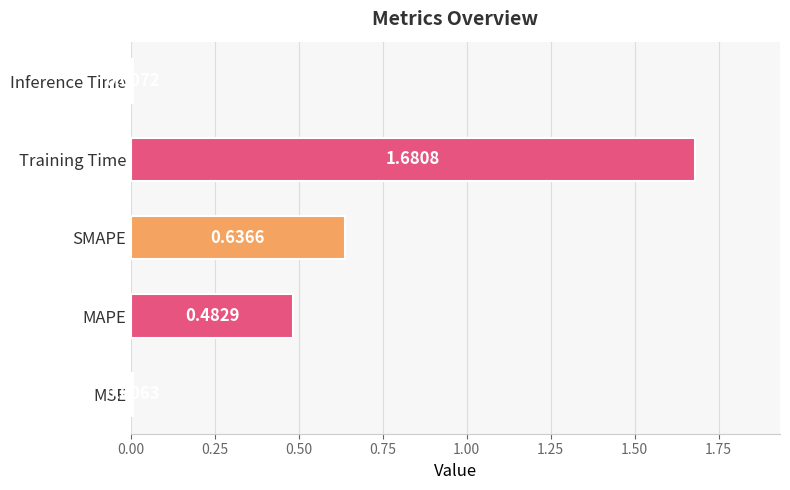

What is the sum of all values?

2.8